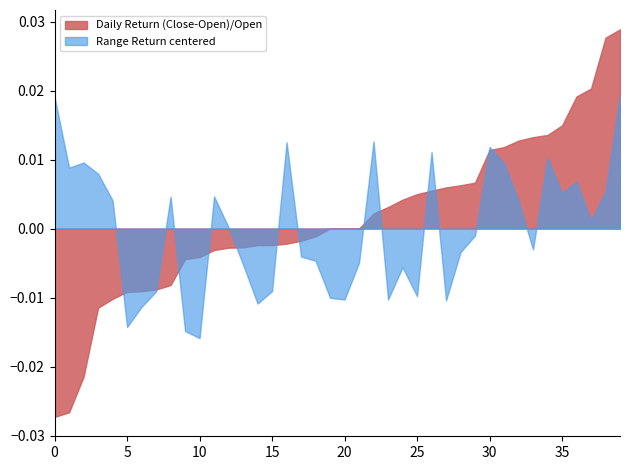

At 10, list the series in order from smallest to largest.

Range Return centered, Daily Return (Close-Open)/Open